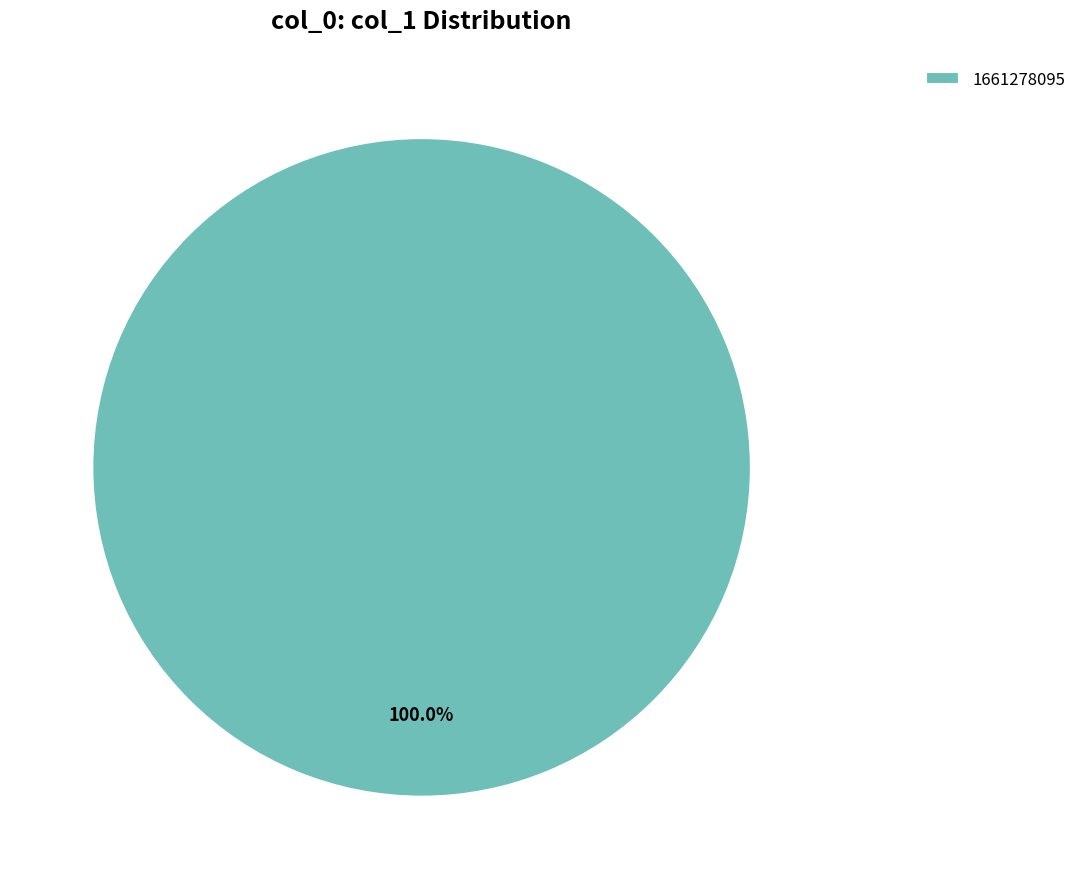

What is the majority slice?

1661278095